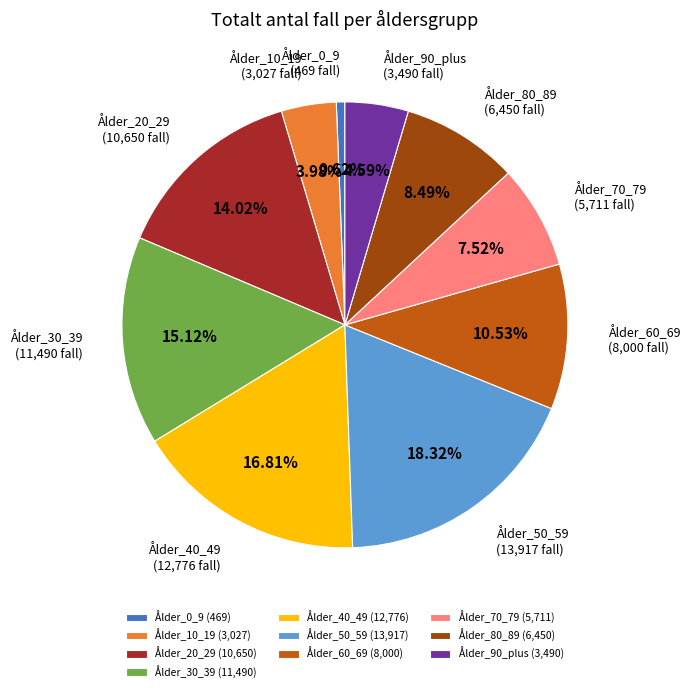

Do Ålder_90_plus and Ålder_10_19 together represent more than half of the pie?

No